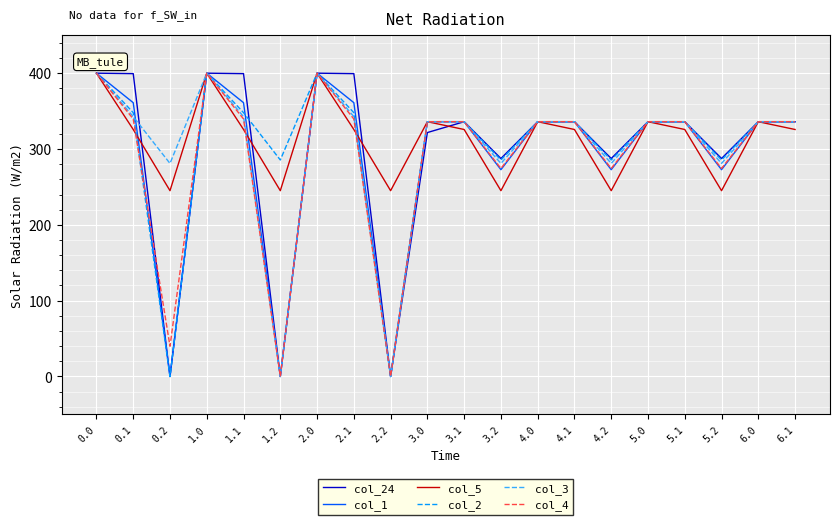

What is the maximum value shown in the chart?

400.0